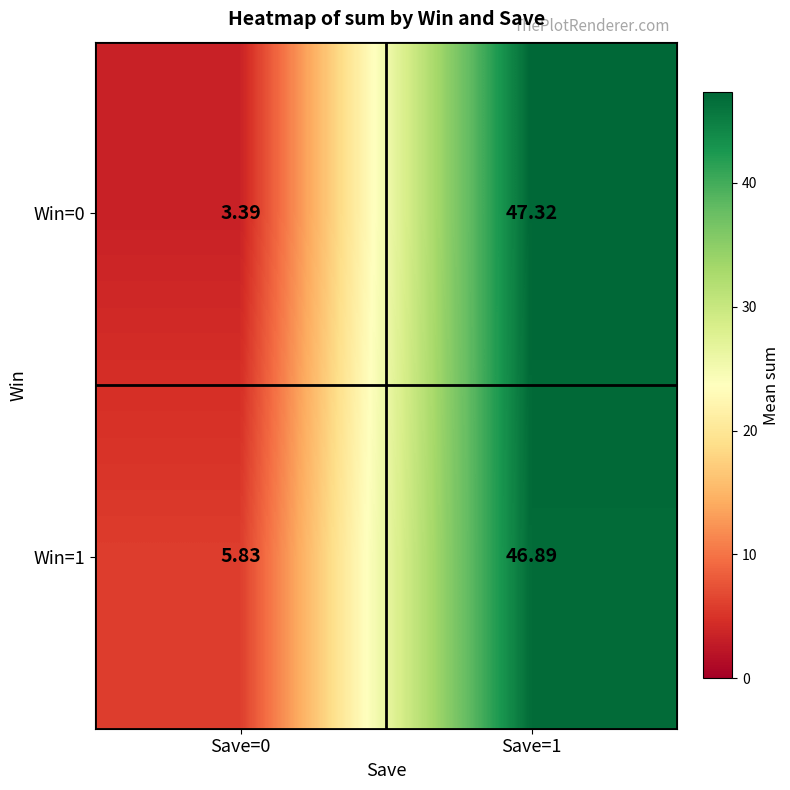

Which series has the widest spread of values?

Win=0